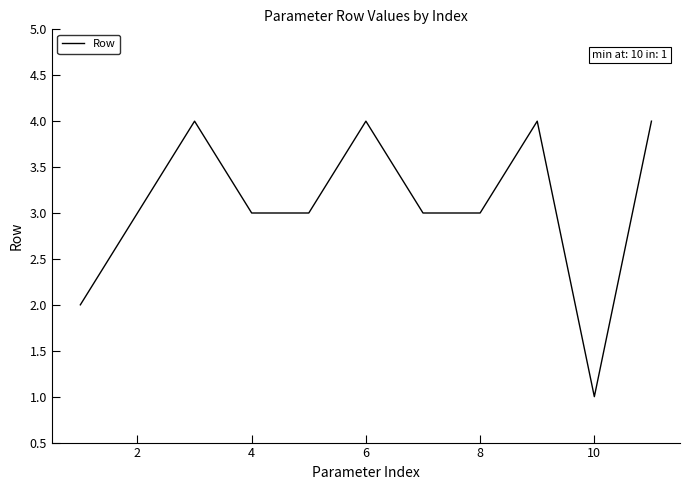

Reading left to right, what are all the values shown in this chart?

2	3	4	3	3	4	3	3	4	1	4